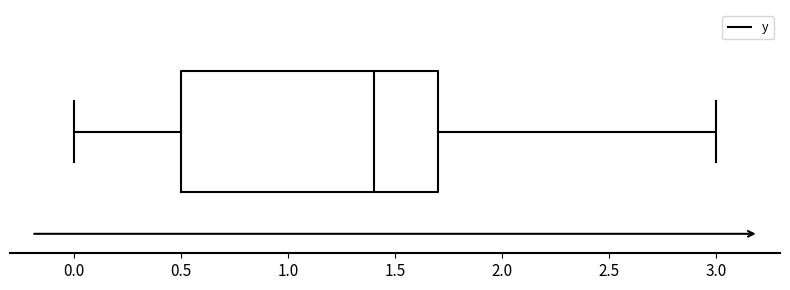

Read this box plot against the x-axis: the position of the median line, the range covered by the box, and the ends of both whiskers. The values are not printed on the chart, so give them approximately, as read against the axis.

median 1.4, box 0.5 to 1.7, whiskers 0.0 to 3.0